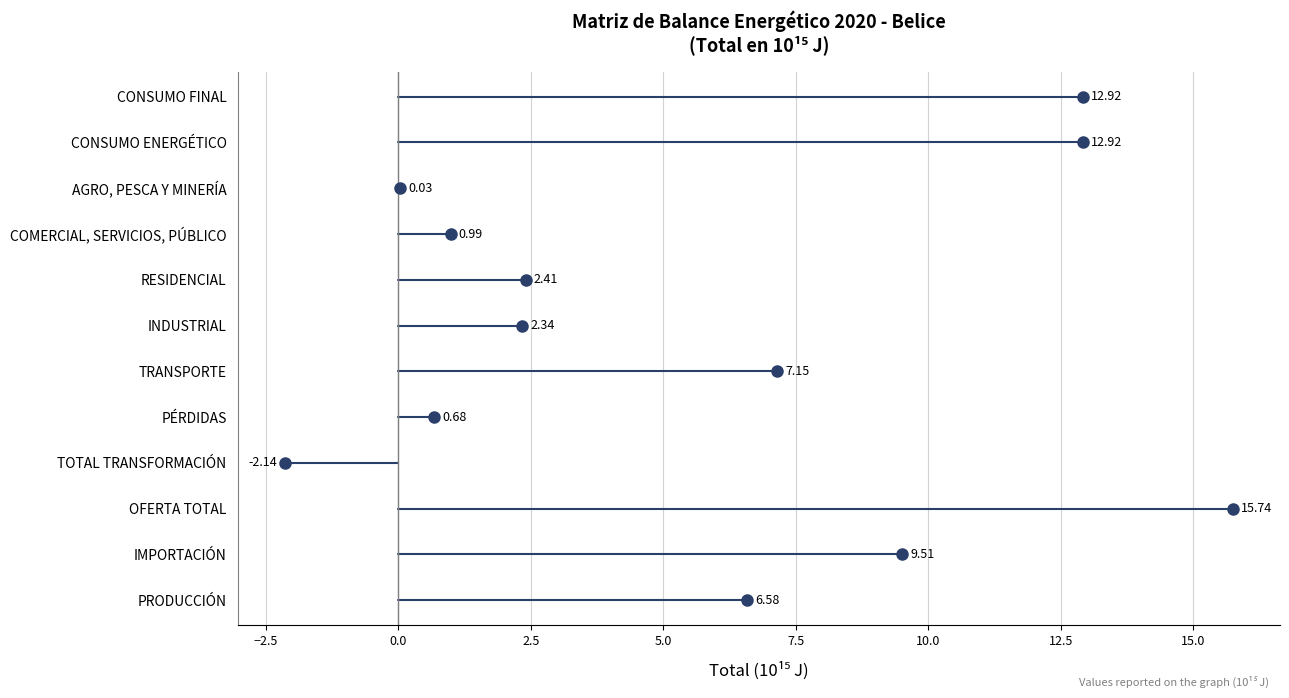

What is the label of the 12th point from the right?

PRODUCCIÓN